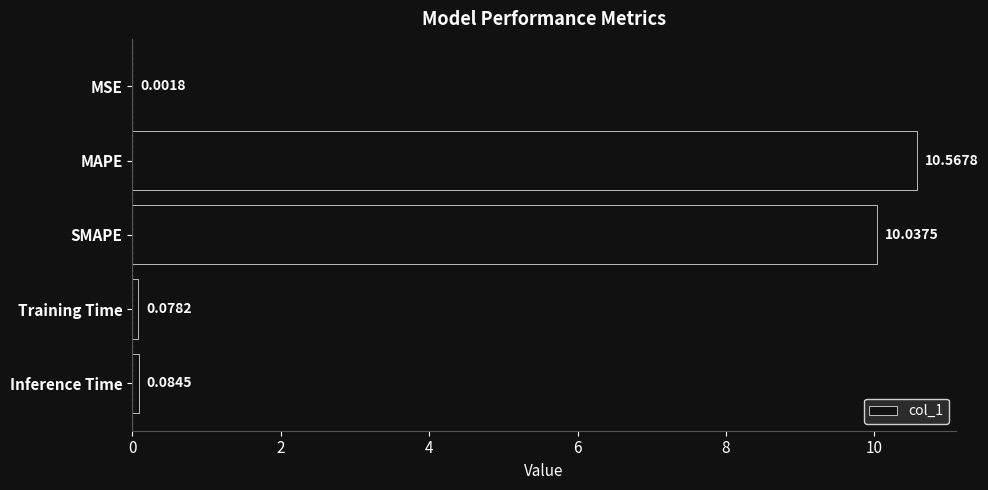

What is the sum of the values at Training Time and MAPE?

10.6